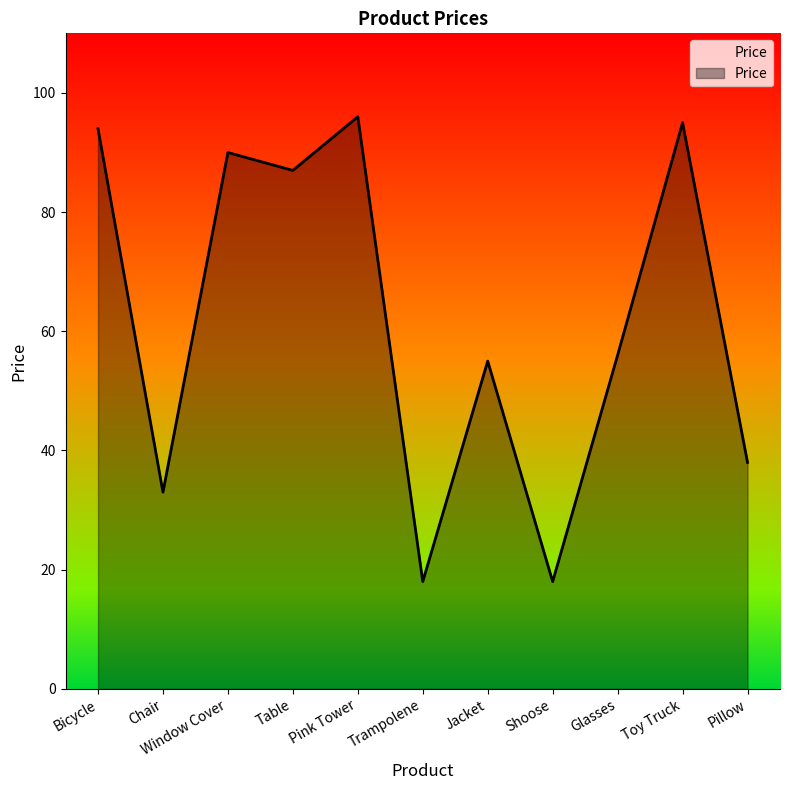

True or false: there are more than 1 points higher than both neighbors.

True